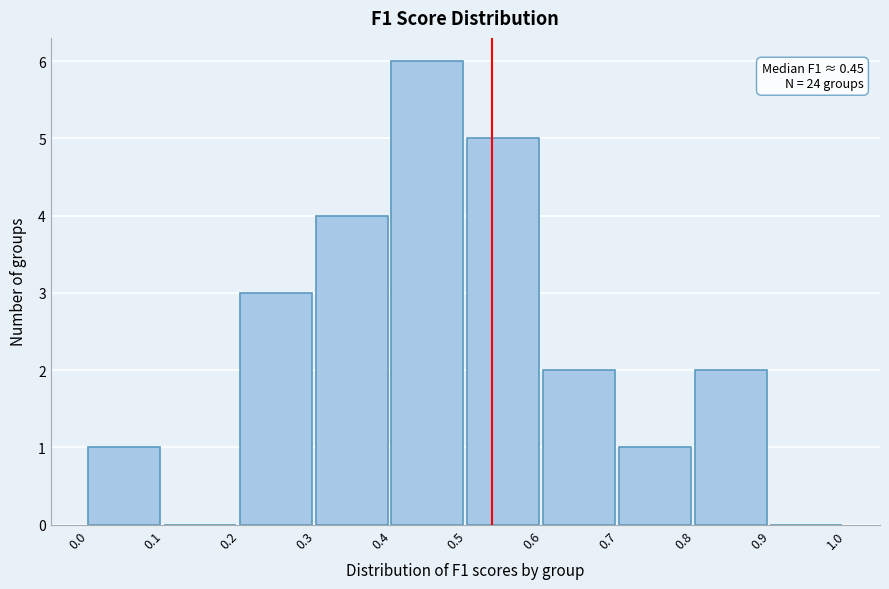

Over which range of the x-axis is the bar tallest?

0.4 to 0.5